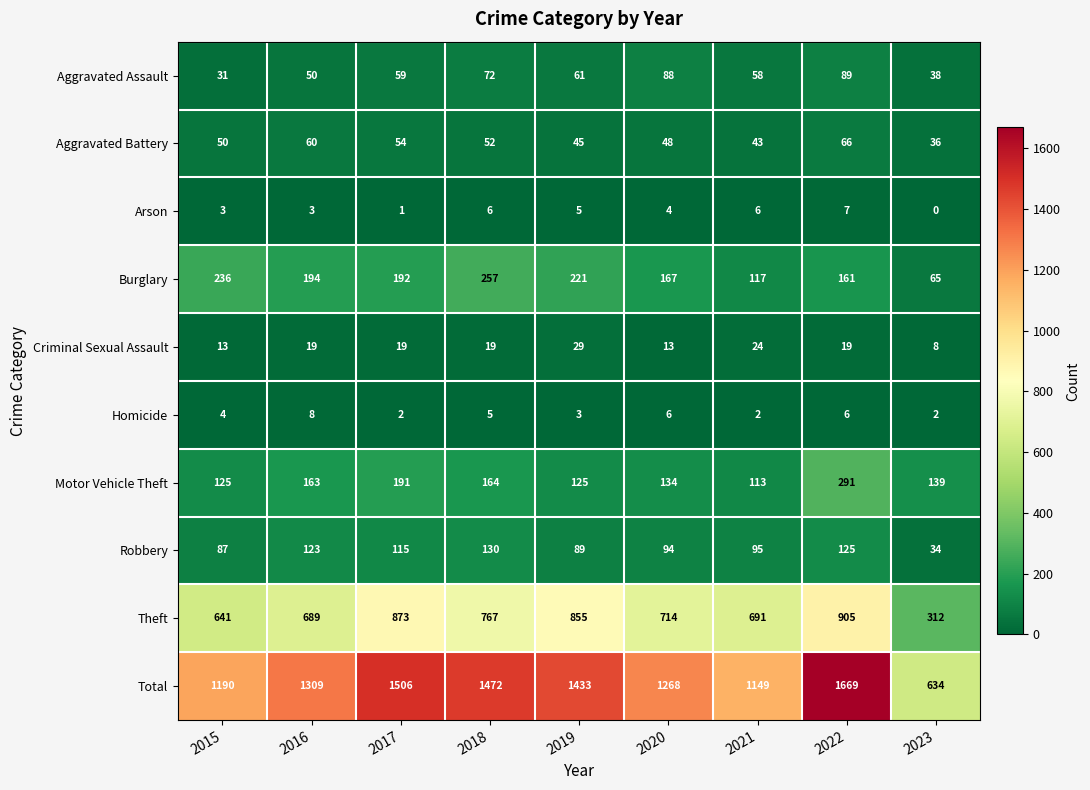

Rank the categories by Robbery value from highest to lowest.

2018, 2022, 2016, 2017, 2021, 2020, 2019, 2015, 2023